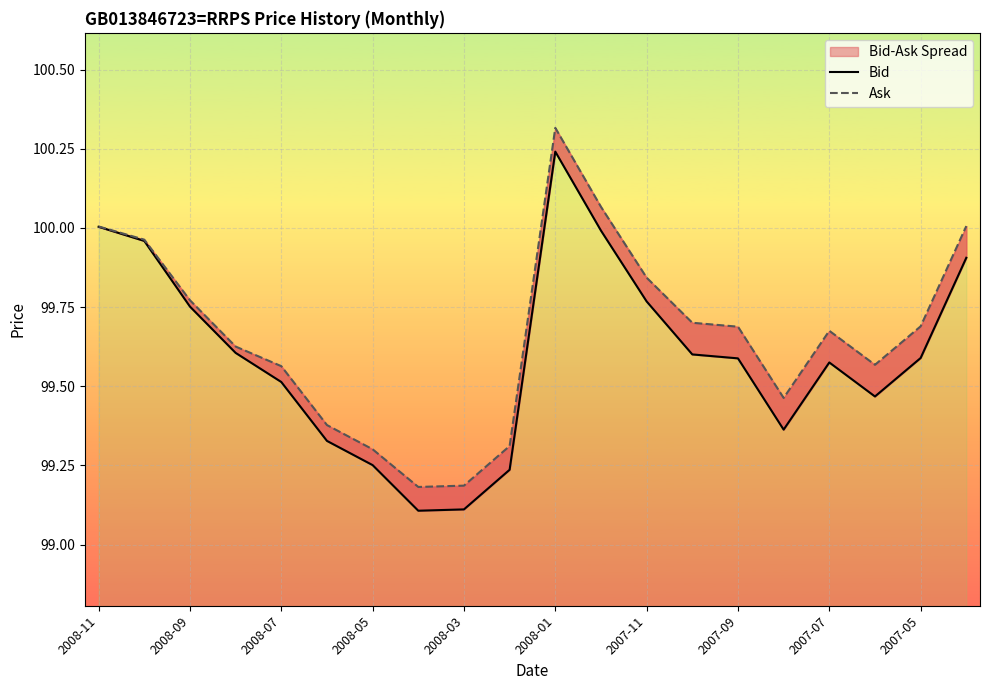

At how many categories does at least one series exceed 99?

20